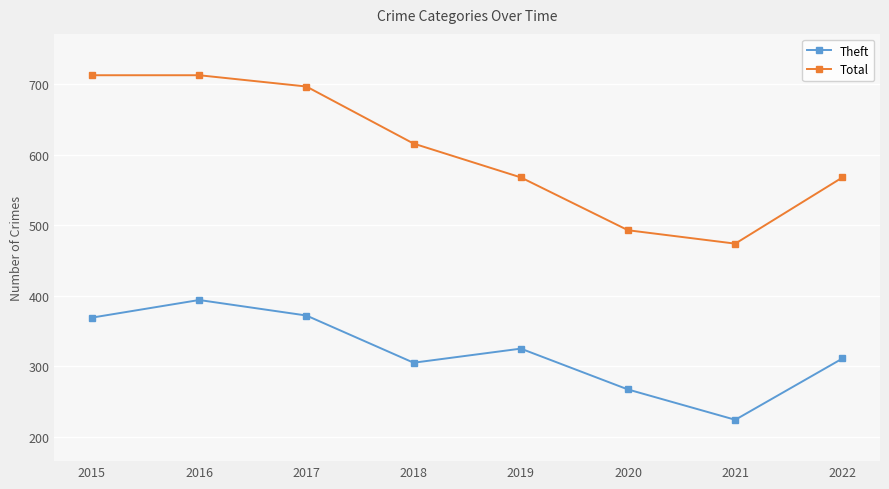

Where does the Total series first go above 616?

2015